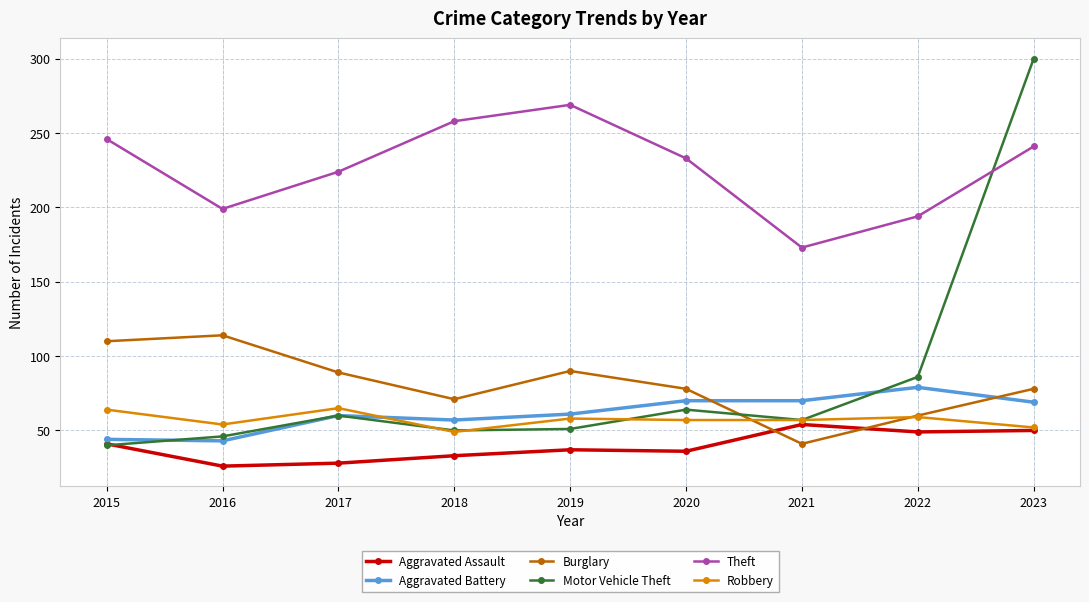

What is the highest value of the Aggravated Assault series?

54